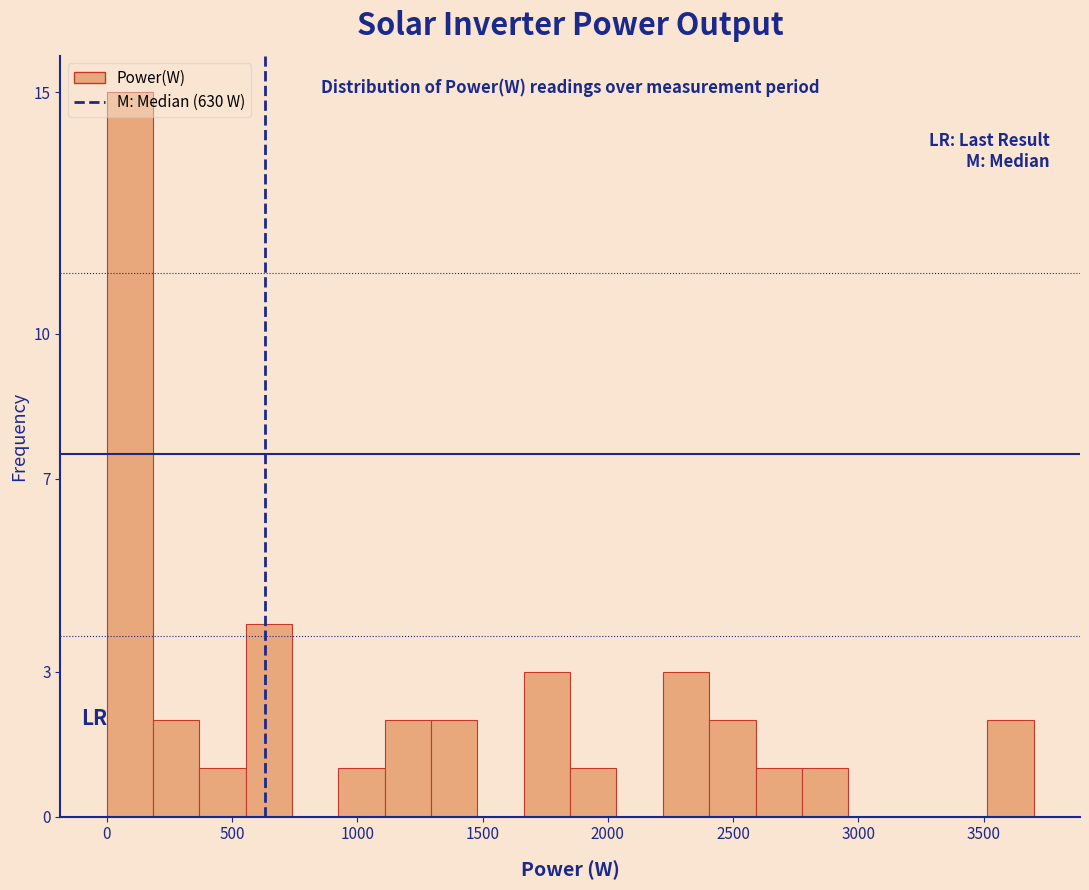

Read against the x-axis, roughly where is the centre of the tallest bar?

100